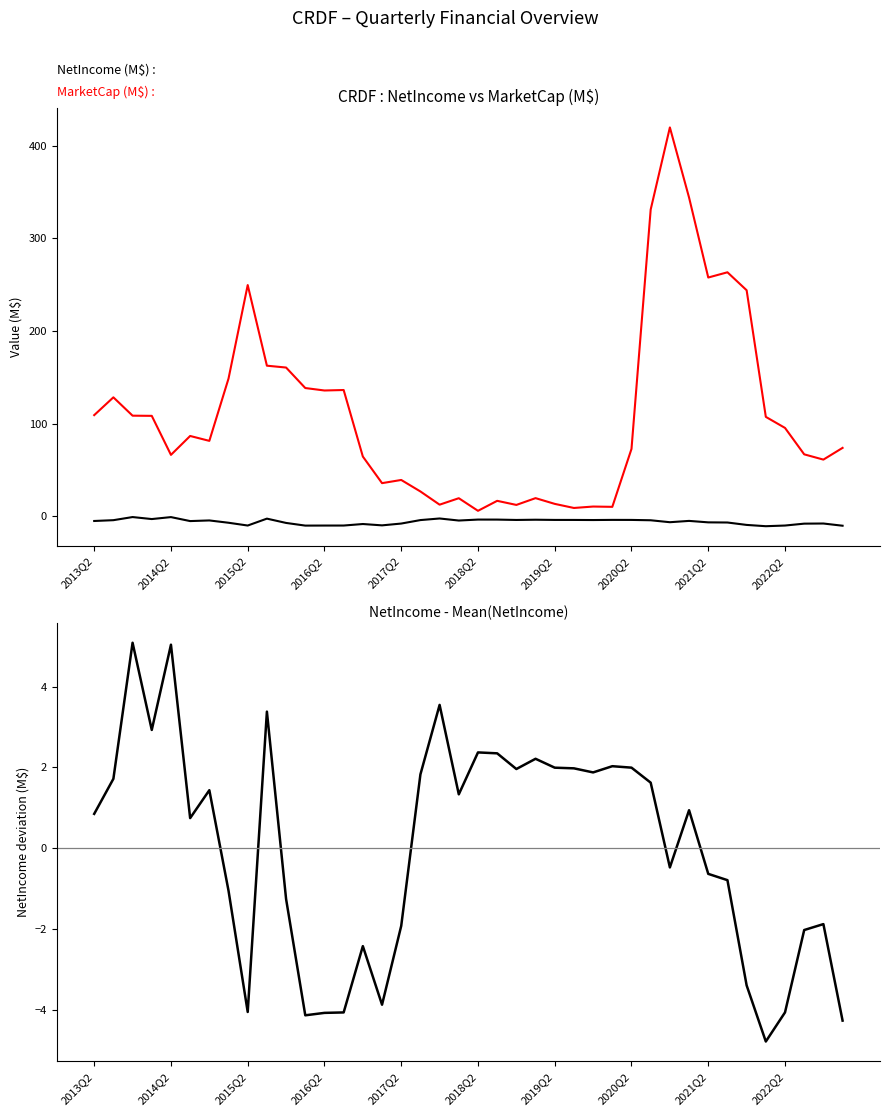

The value of MarketCap (M$) at 27 is 17.6. True or false?

False